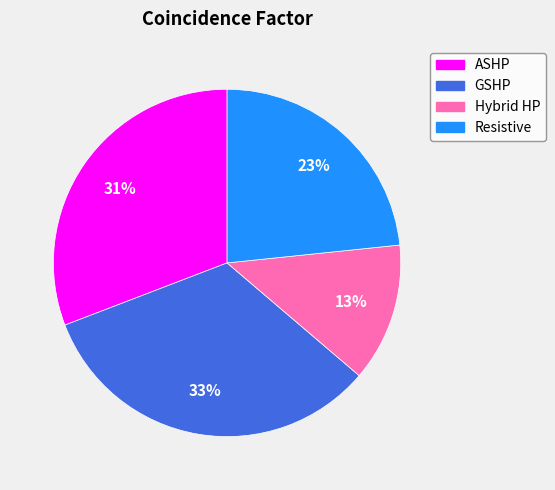

Rank the categories by value from highest to lowest.

GSHP, ASHP, Resistive, Hybrid HP